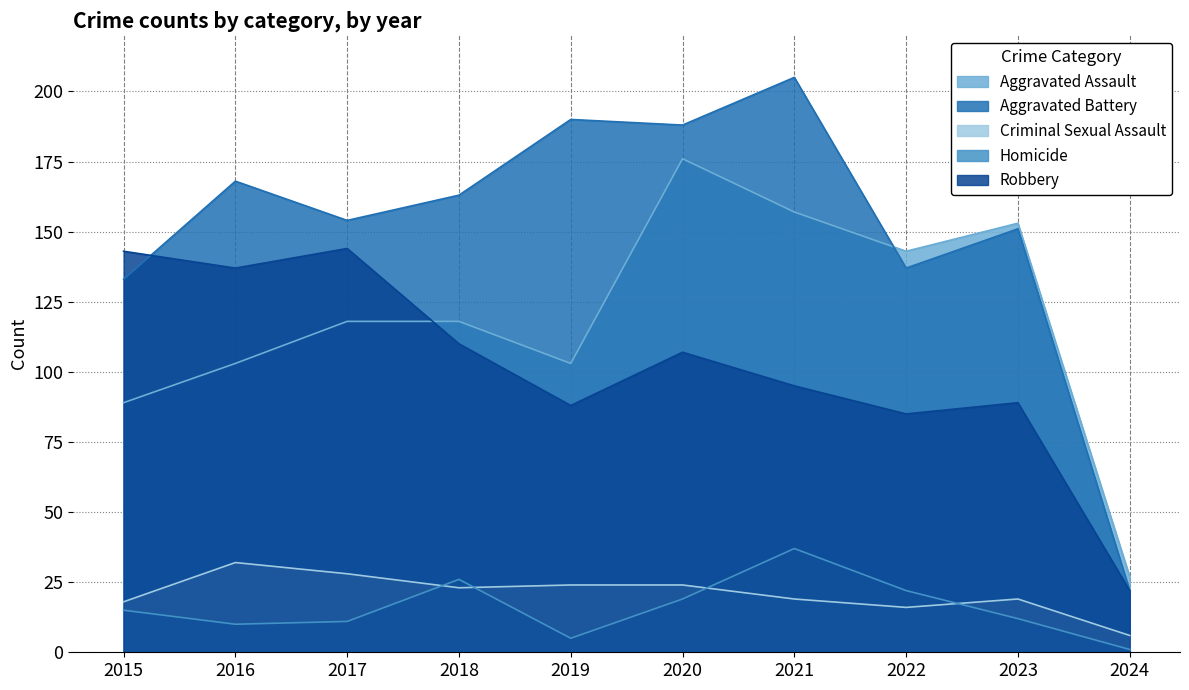

What is the value of the Aggravated Assault point at the 5th from the left?

103